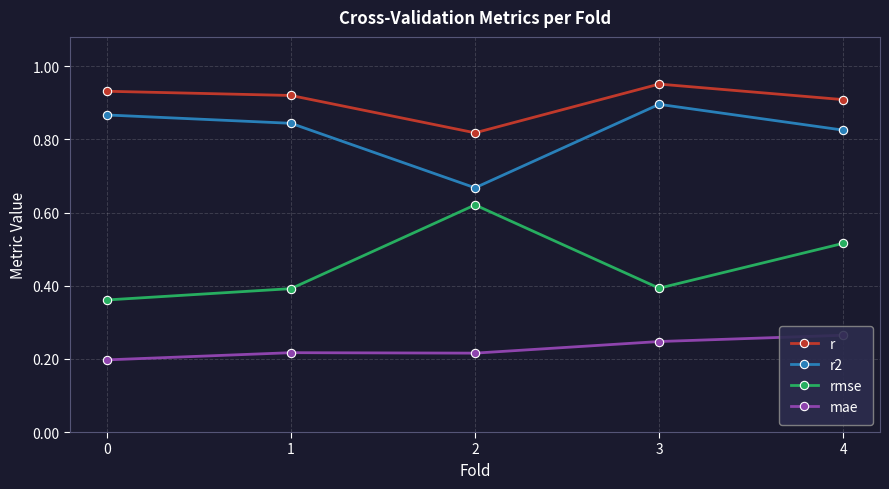

Count the mae values in the range 0 to 1.

5